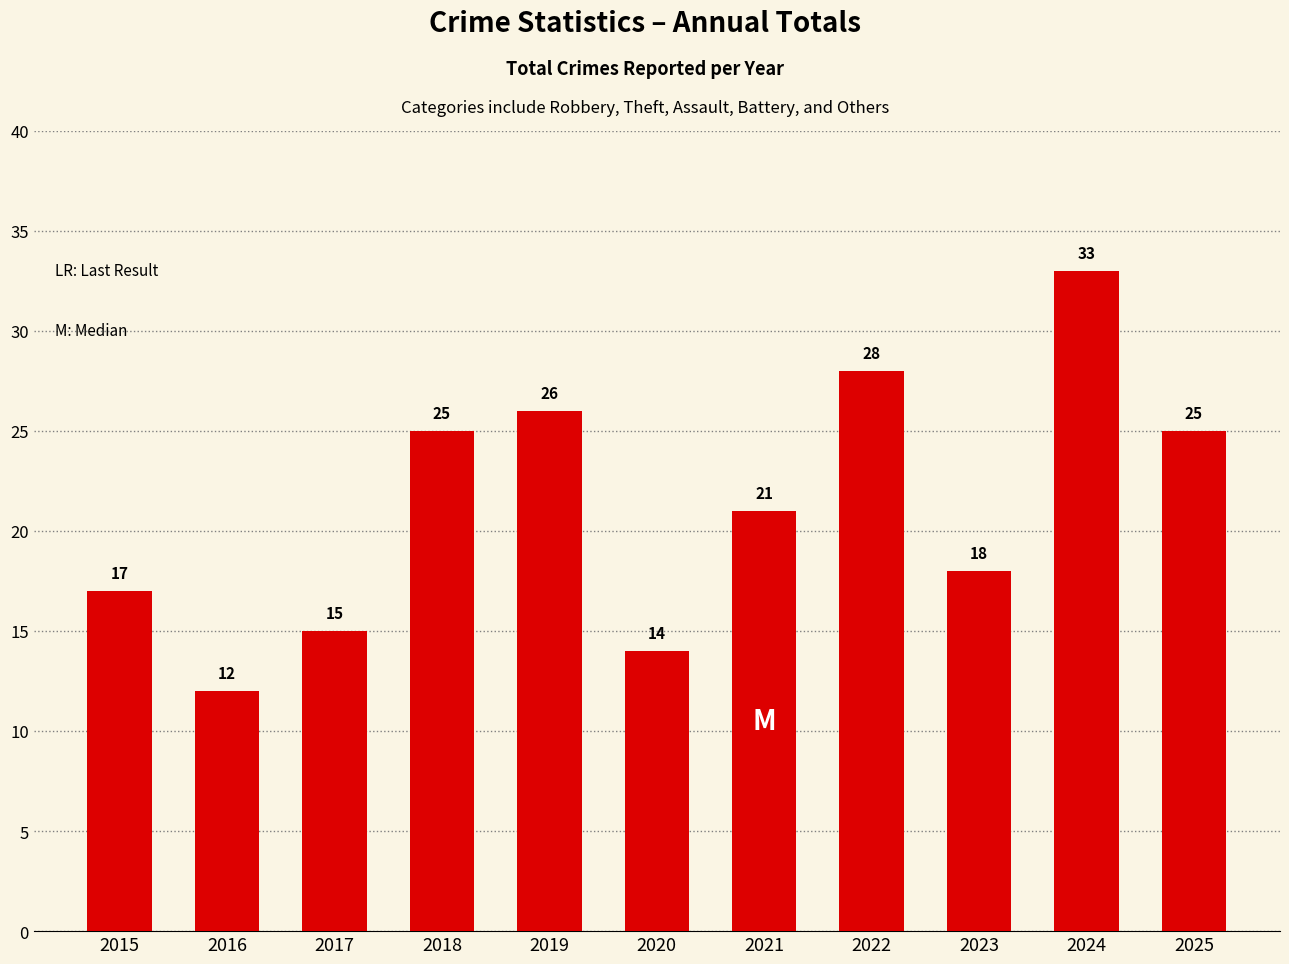

Which has a higher value, 2015 or 2017?

2015